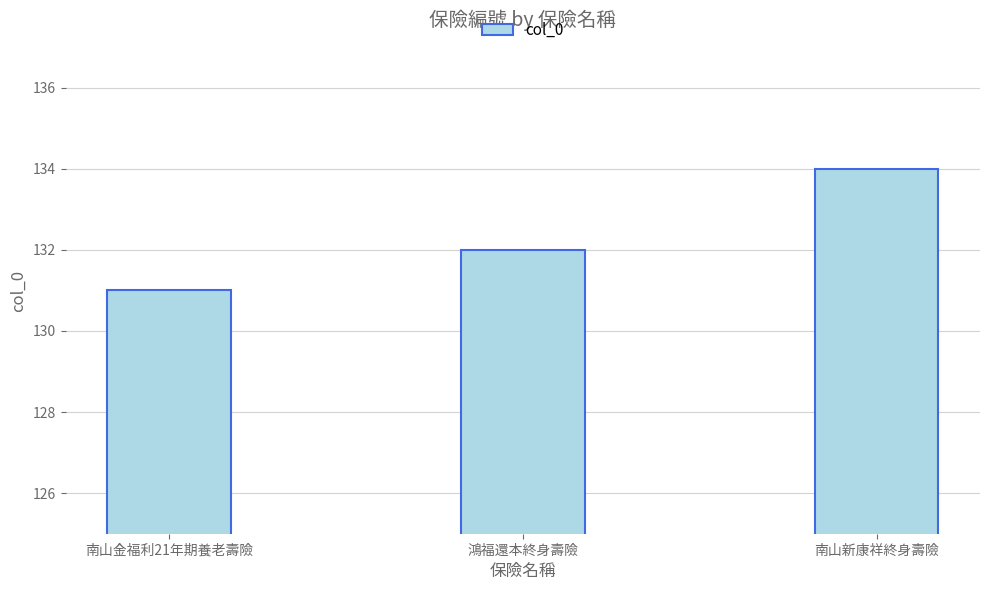

Does the chart contain stacked bars?

No